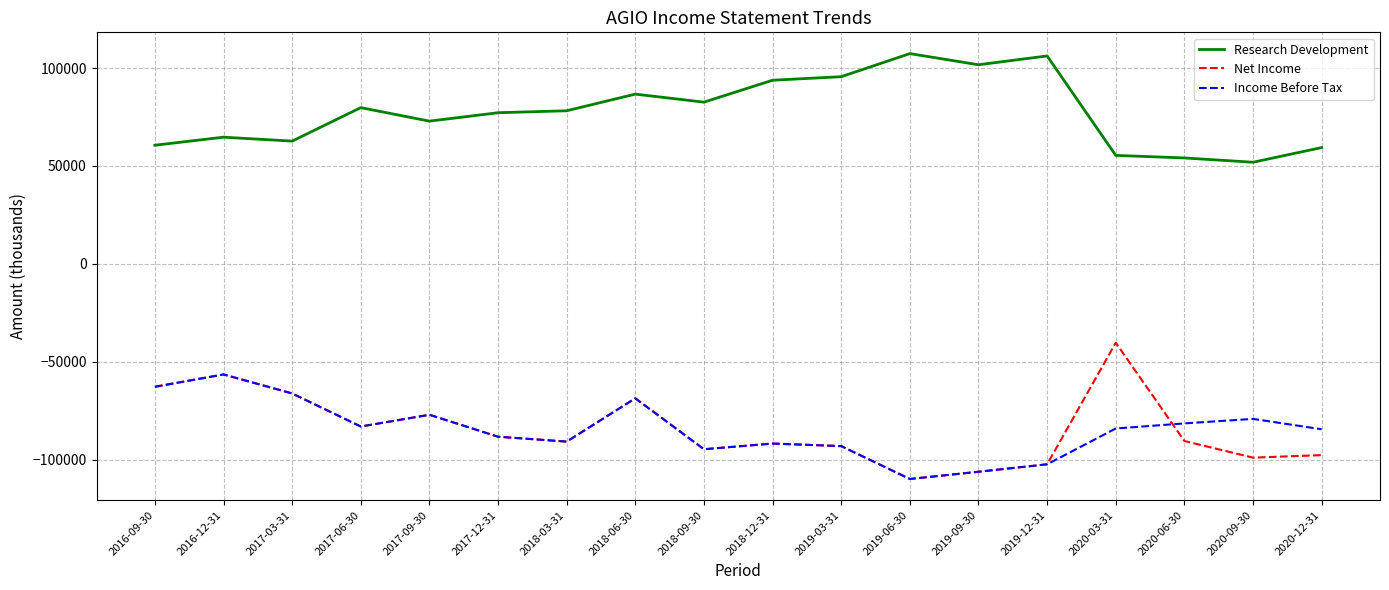

Which series changed the most between 2019-06-30 and 2020-09-30?

Research Development